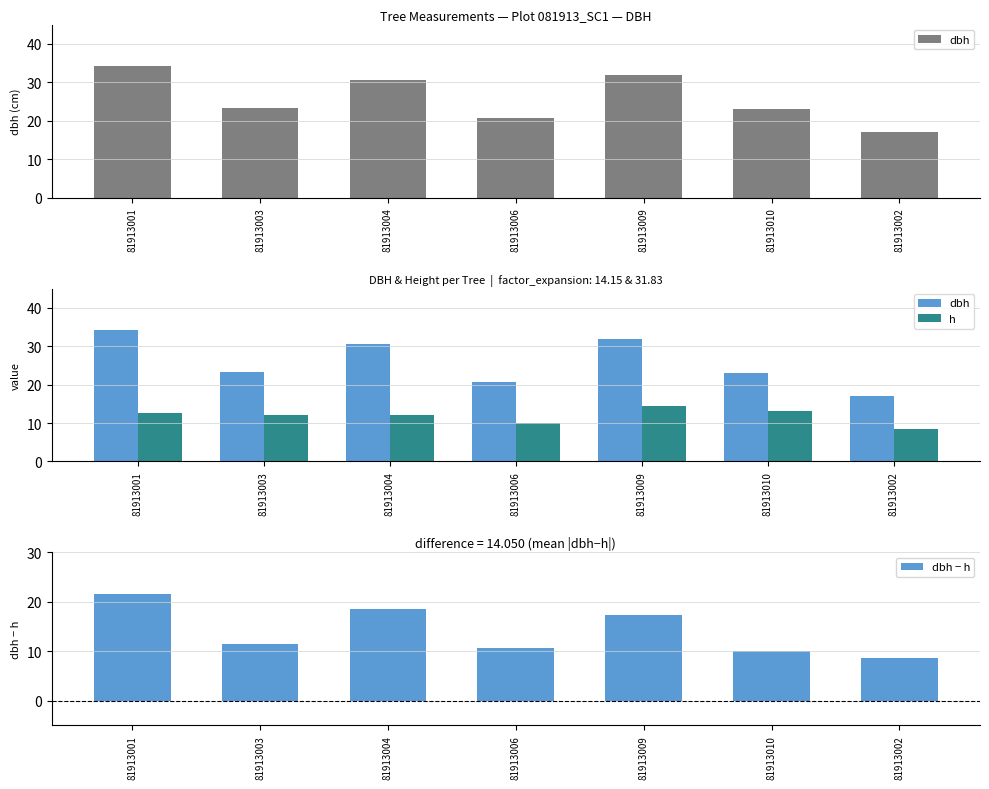

What is the label of the 7th bar from the left?

81913002